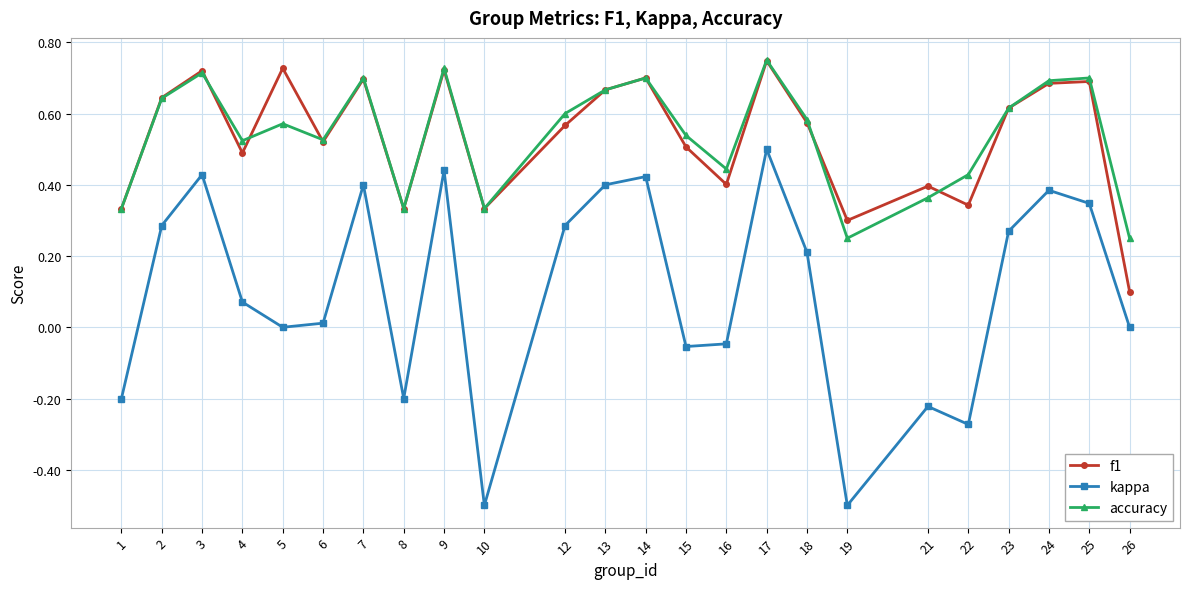

Which series has the widest spread of values?

kappa